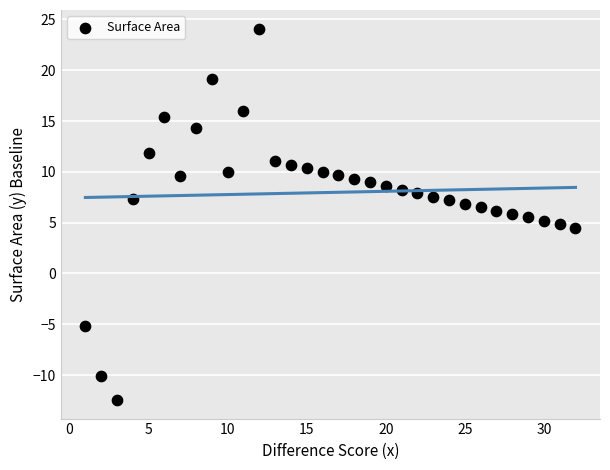

What is the range of X values (max minus min)?

31.0